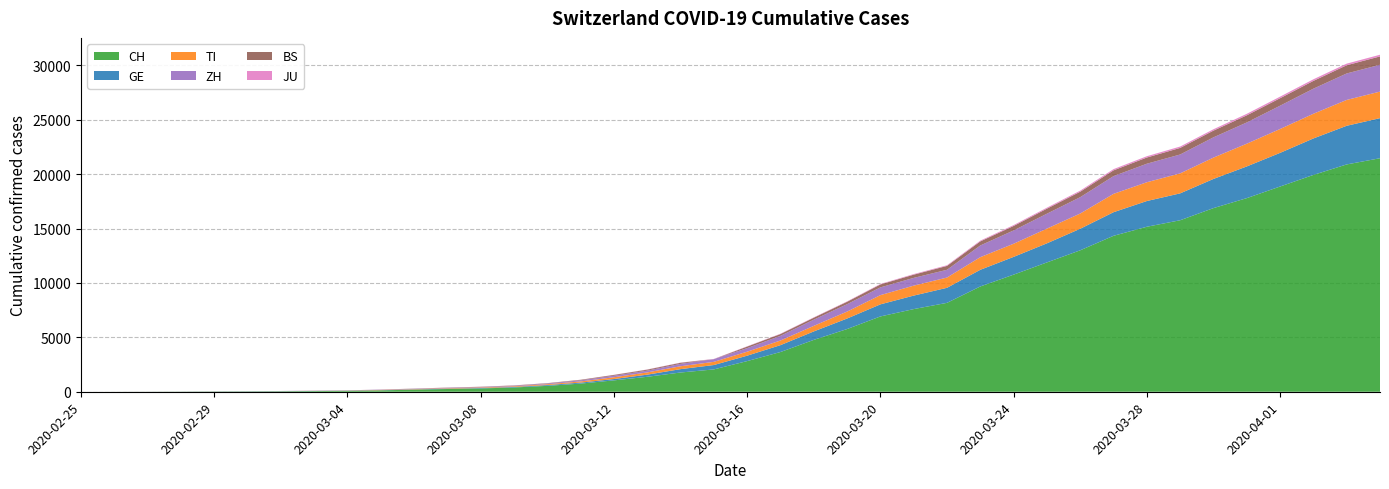

Reading left to right, transcribe all the data shown in this chart.

CH: 2020-02-25=0	2020-02-26=2	2020-02-27=6	2020-02-28=13	2020-02-29=22	2020-03-01=30	2020-03-02=42	2020-03-03=61	2020-03-04=84	2020-03-05=126	2020-03-06=194	2020-03-07=252	2020-03-08=304	2020-03-09=391	2020-03-10=542	2020-03-11=749	2020-03-12=1046	2020-03-13=1374	2020-03-14=1769	2020-03-15=2053	2020-03-16=2818	2020-03-17=3652	2020-03-18=4768	2020-03-19=5765	2020-03-20=6924	2020-03-21=7599	2020-03-22=8173	2020-03-23=9680	2020-03-24=10767	2020-03-25=11891	2020-03-26=13005	2020-03-27=14338	2020-03-28=15170	2020-03-29=15768	2020-03-30=16884	2020-03-31=17801	2020-04-01=18868	2020-04-02=19934	2020-04-03=20900	2020-04-04=21470
GE: 2020-02-25=0	2020-02-26=1	2020-02-27=1	2020-02-28=4	2020-02-29=7	2020-03-01=10	2020-03-02=11	2020-03-03=14	2020-03-04=14	2020-03-05=17	2020-03-06=21	2020-03-07=32	2020-03-08=40	2020-03-09=50	2020-03-10=75	2020-03-11=91	2020-03-12=123	2020-03-13=197	2020-03-14=310	2020-03-15=403	2020-03-16=497	2020-03-17=633	2020-03-18=778	2020-03-19=967	2020-03-20=1110	2020-03-21=1241	2020-03-22=1383	2020-03-23=1532	2020-03-24=1632	2020-03-25=1755	2020-03-26=1981	2020-03-27=2169	2020-03-28=2365	2020-03-29=2472	2020-03-30=2682	2020-03-31=2914	2020-04-01=3094	2020-04-02=3354	2020-04-03=3553	2020-04-04=3685
TI: 2020-02-25=0	2020-02-26=1	2020-02-27=1	2020-02-28=1	2020-02-29=2	2020-03-01=2	2020-03-02=4	2020-03-03=8	2020-03-04=13	2020-03-05=25	2020-03-06=28	2020-03-07=41	2020-03-08=49	2020-03-09=61	2020-03-10=75	2020-03-11=108	2020-03-12=163	2020-03-13=206	2020-03-14=265	2020-03-15=293	2020-03-16=368	2020-03-17=426	2020-03-18=511	2020-03-19=638	2020-03-20=849	2020-03-21=916	2020-03-22=945	2020-03-23=1162	2020-03-24=1209	2020-03-25=1354	2020-03-26=1401	2020-03-27=1688	2020-03-28=1727	2020-03-29=1837	2020-03-30=1962	2020-03-31=2091	2020-04-01=2195	2020-04-02=2271	2020-04-03=2377	2020-04-04=2442
ZH: 2020-02-25=0	2020-02-26=0	2020-02-27=2	2020-02-28=2	2020-02-29=6	2020-03-01=7	2020-03-02=11	2020-03-03=14	2020-03-04=16	2020-03-05=24	2020-03-06=30	2020-03-07=35	2020-03-08=41	2020-03-09=50	2020-03-10=63	2020-03-11=102	2020-03-12=141	2020-03-13=164	2020-03-14=219	2020-03-15=251	2020-03-16=327	2020-03-17=430	2020-03-18=569	2020-03-19=680	2020-03-20=712	2020-03-21=712	2020-03-22=712	2020-03-23=1076	2020-03-24=1224	2020-03-25=1371	2020-03-26=1503	2020-03-27=1630	2020-03-28=1704	2020-03-29=1736	2020-03-30=1862	2020-03-31=1953	2020-04-01=2142	2020-04-02=2306	2020-04-03=2434	2020-04-04=2467
BS: 2020-02-25=0	2020-02-26=0	2020-02-27=1	2020-02-28=1	2020-02-29=1	2020-03-01=1	2020-03-02=1	2020-03-03=3	2020-03-04=3	2020-03-05=8	2020-03-06=15	2020-03-07=21	2020-03-08=24	2020-03-09=28	2020-03-10=33	2020-03-11=49	2020-03-12=73	2020-03-13=92	2020-03-14=100	2020-03-15=0	2020-03-16=143	2020-03-17=164	2020-03-18=181	2020-03-19=220	2020-03-20=270	2020-03-21=297	2020-03-22=356	2020-03-23=374	2020-03-24=410	2020-03-25=462	2020-03-26=501	2020-03-27=530	2020-03-28=569	2020-03-29=605	2020-03-30=617	2020-03-31=653	2020-04-01=687	2020-04-02=714	2020-04-03=754	2020-04-04=767
JU: 2020-02-25=0	2020-02-26=0	2020-02-27=1	2020-02-28=1	2020-02-29=1	2020-03-01=1	2020-03-02=1	2020-03-03=2	2020-03-04=2	2020-03-05=4	2020-03-06=4	2020-03-07=5	2020-03-08=5	2020-03-09=7	2020-03-10=7	2020-03-11=7	2020-03-12=12	2020-03-13=17	2020-03-14=18	2020-03-15=19	2020-03-16=25	2020-03-17=29	2020-03-18=32	2020-03-19=36	2020-03-20=44	2020-03-21=54	2020-03-22=61	2020-03-23=69	2020-03-24=82	2020-03-25=92	2020-03-26=100	2020-03-27=114	2020-03-28=119	2020-03-29=127	2020-03-30=128	2020-03-31=140	2020-04-01=145	2020-04-02=149	2020-04-03=149	2020-04-04=154